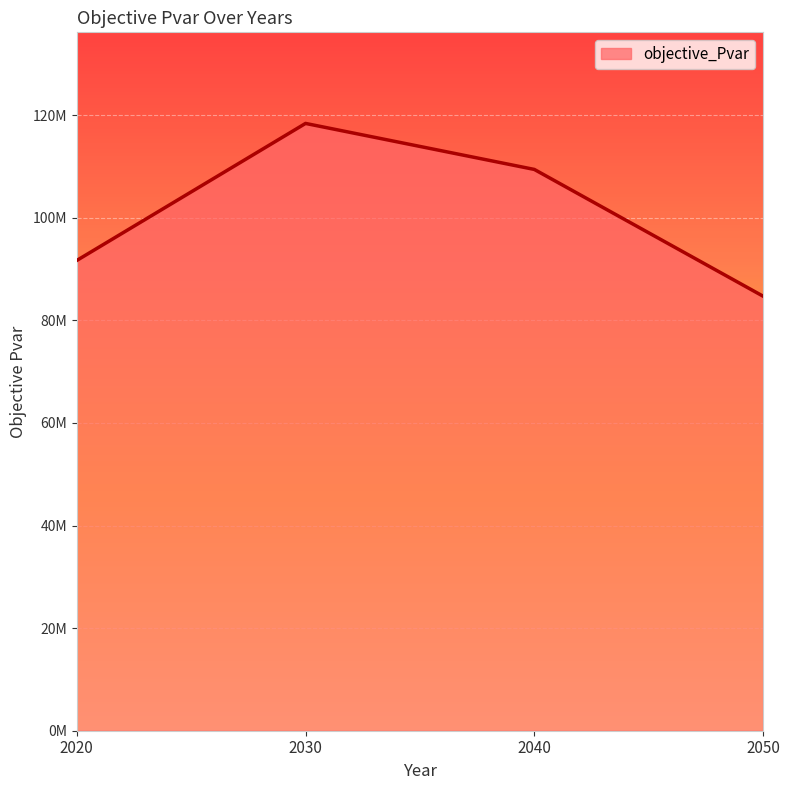

Is this an area chart (filled region under the line)?

Yes